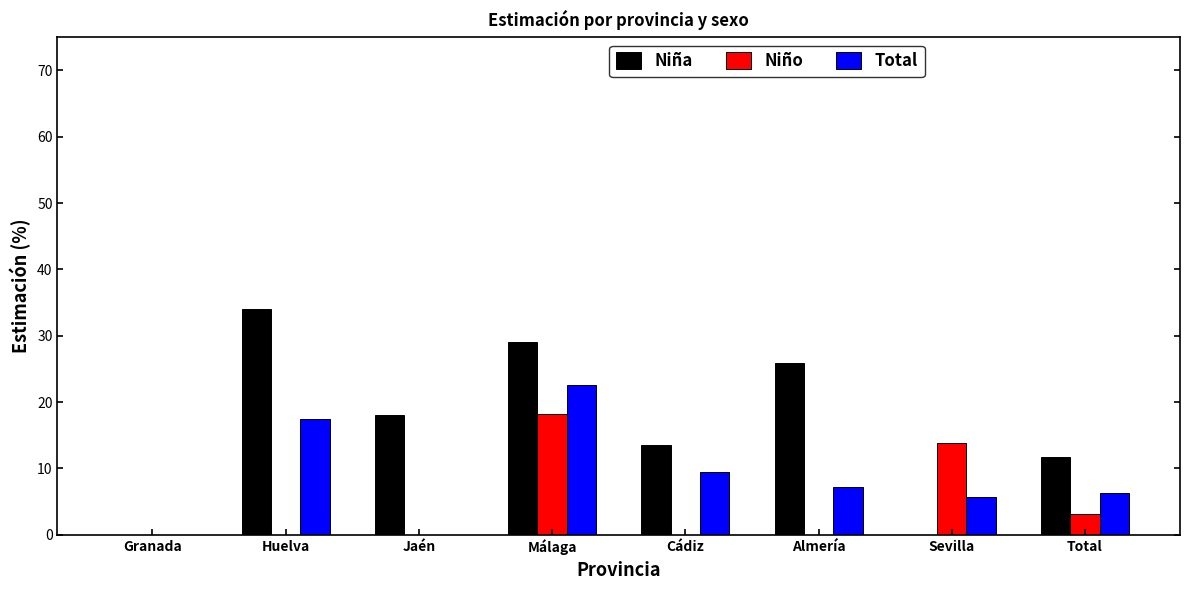

The value of Niña at Sevilla is 16.8. True or false?

False